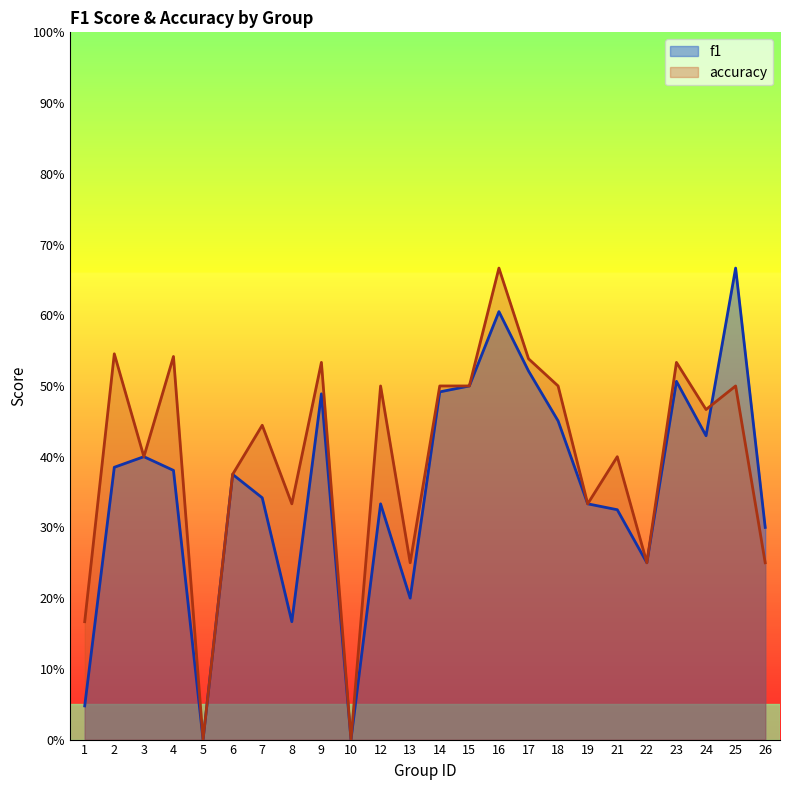

Which label corresponds to the smallest value in the chart?

5